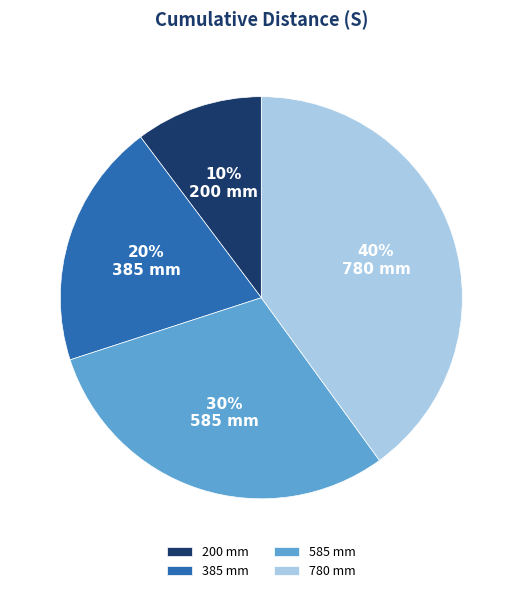

Do 200 mm and 385 mm together represent more than half of the pie?

No